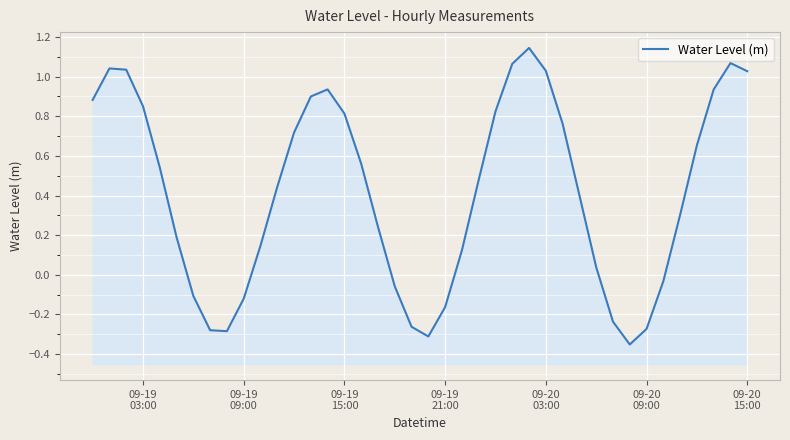

How many values are above zero?

28